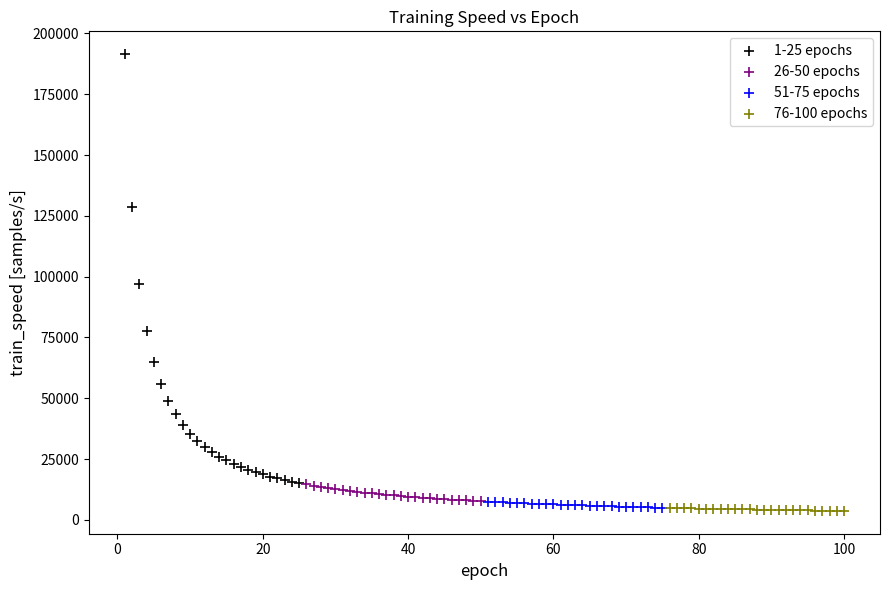

Which series contains the highest Y value?

1-25 epochs